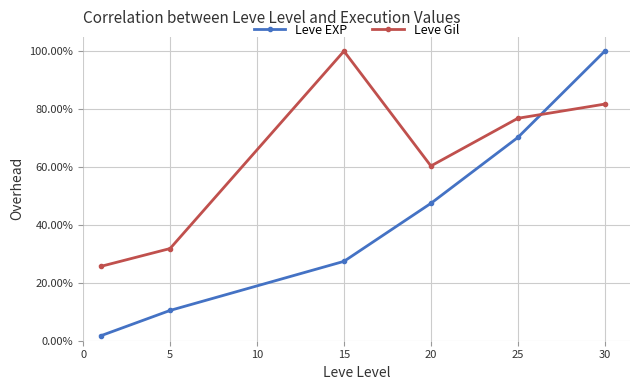

How many Leve Gil values are between 0 and 1?

6